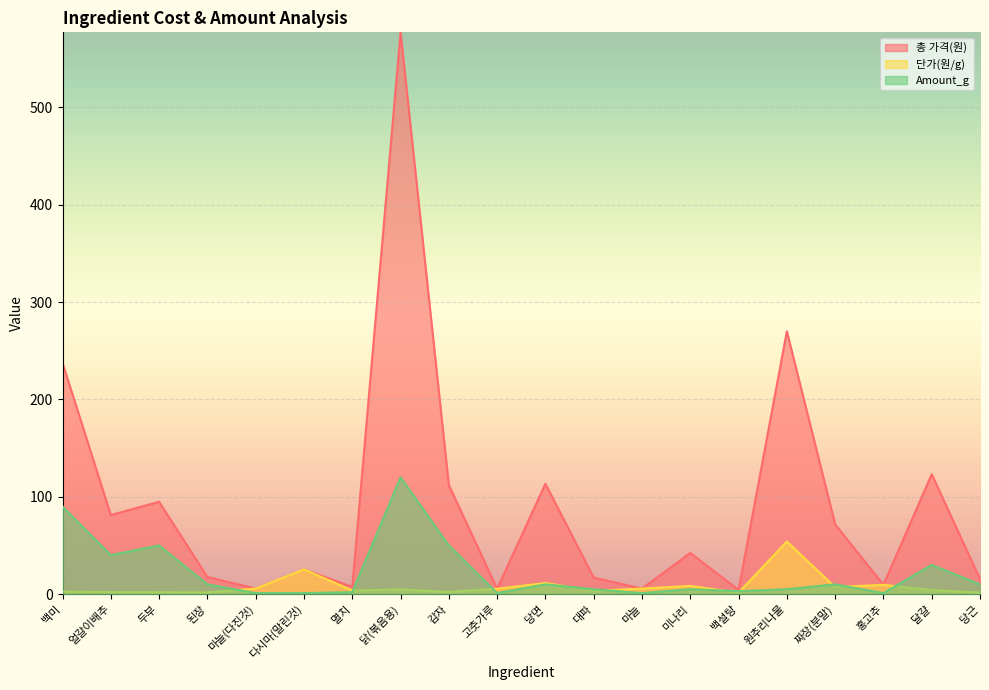

What is the label of the 12th point from the left?

대파